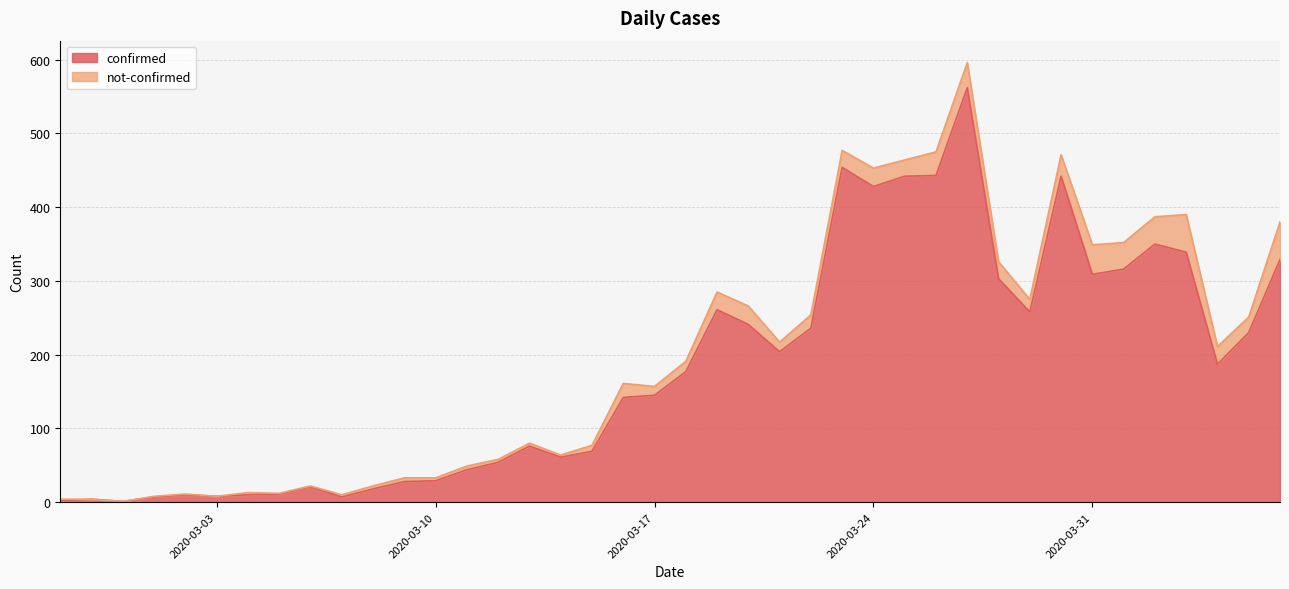

Does the chart have visible grid lines?

Yes